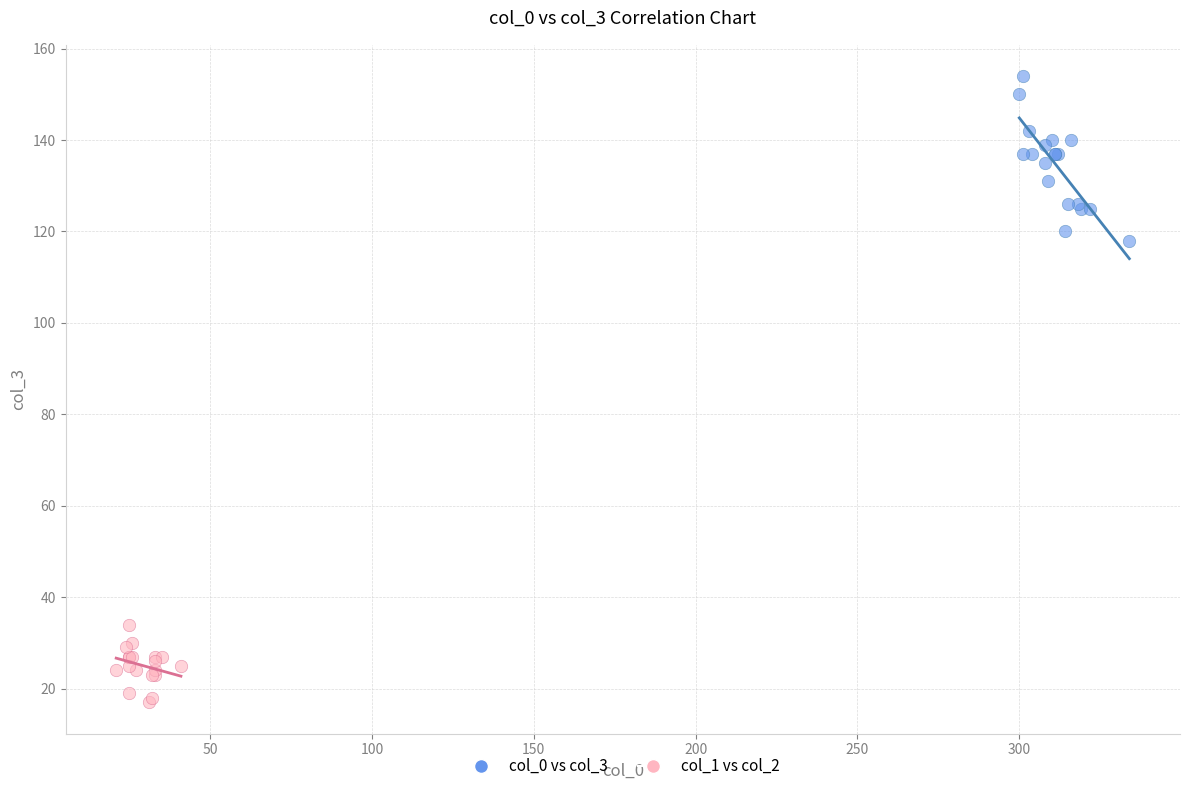

Which series contains the lowest Y value?

col_1 vs col_2